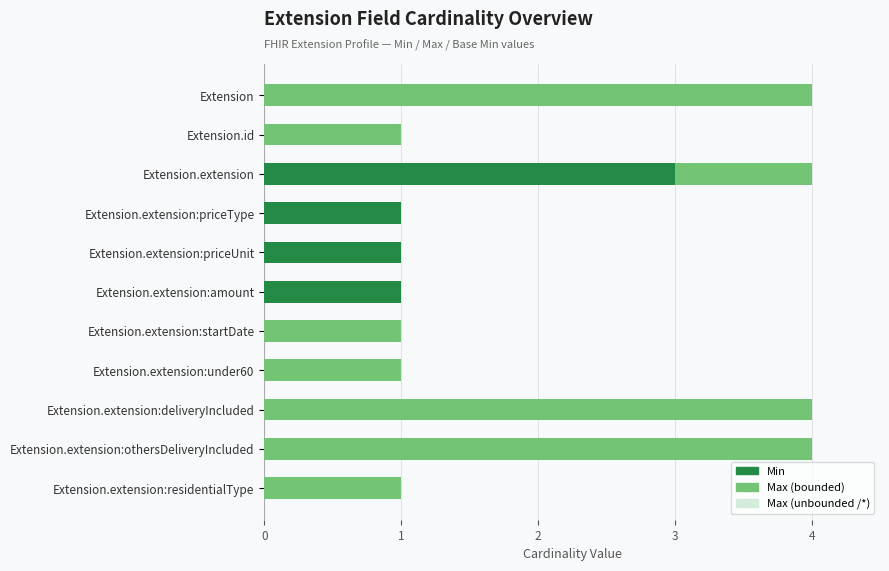

Which series changed the most between Extension.id and Extension.extension?

Max (unbounded)